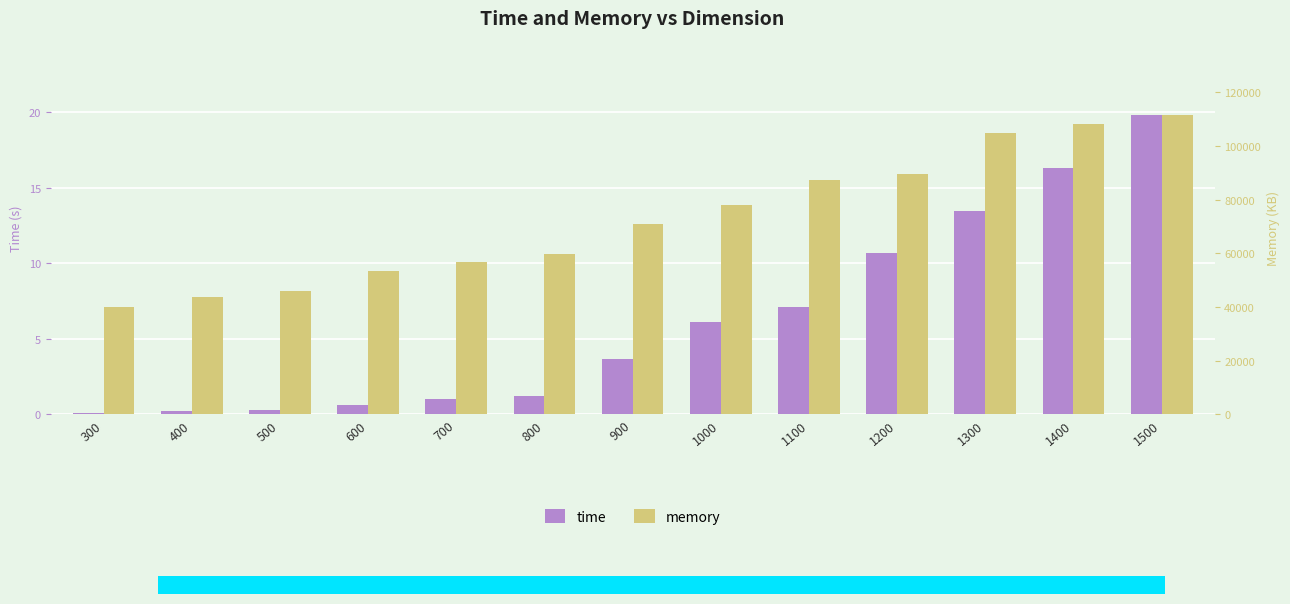

Which series has the largest total across all categories?

memory